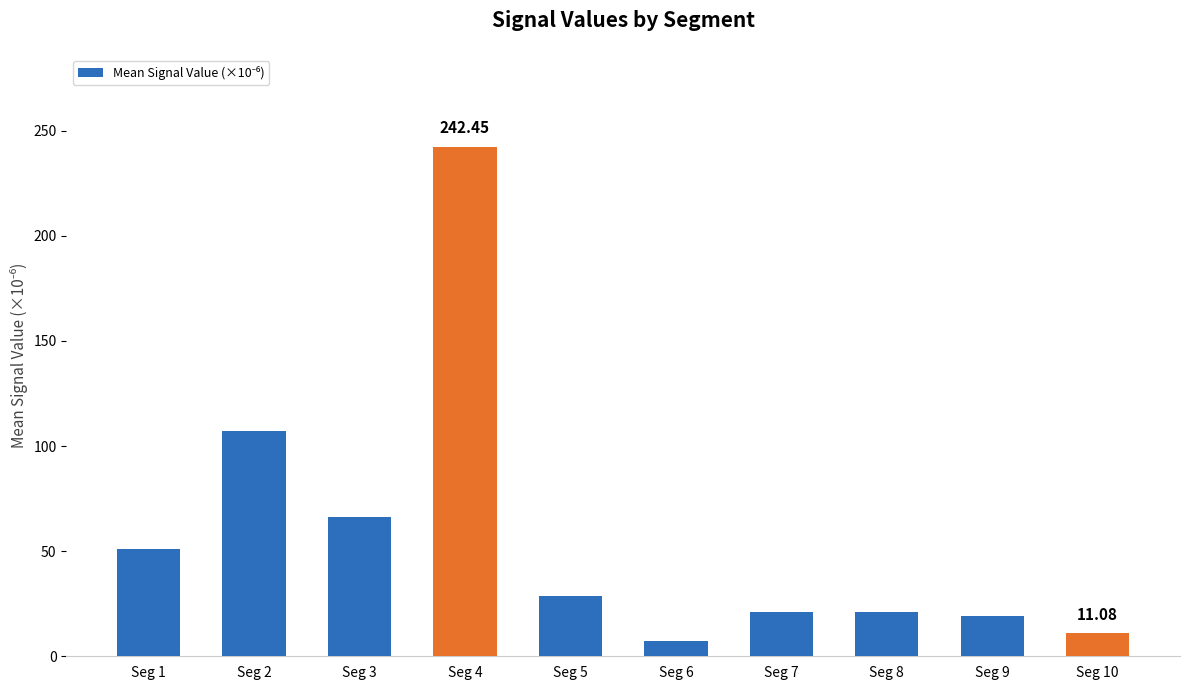

Is it true that the value at Seg 9 is 19.2?

True